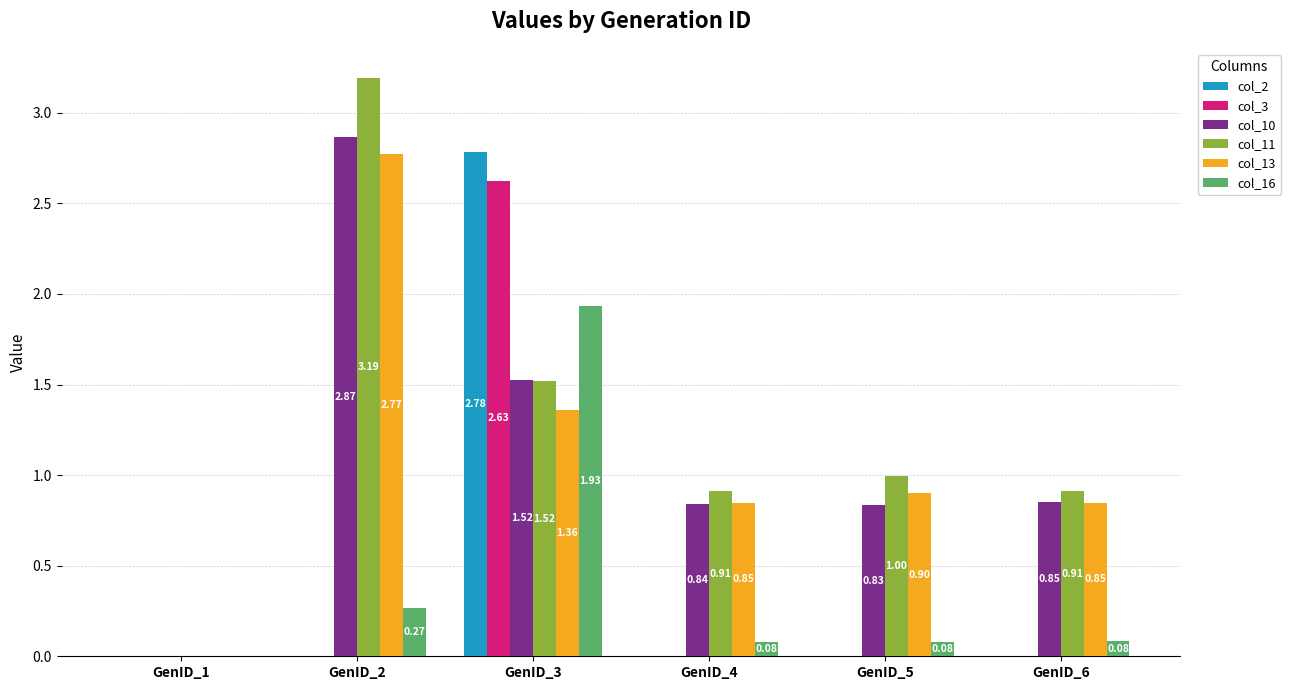

Which series changed the most between GenID_4 and GenID_5?

col_11